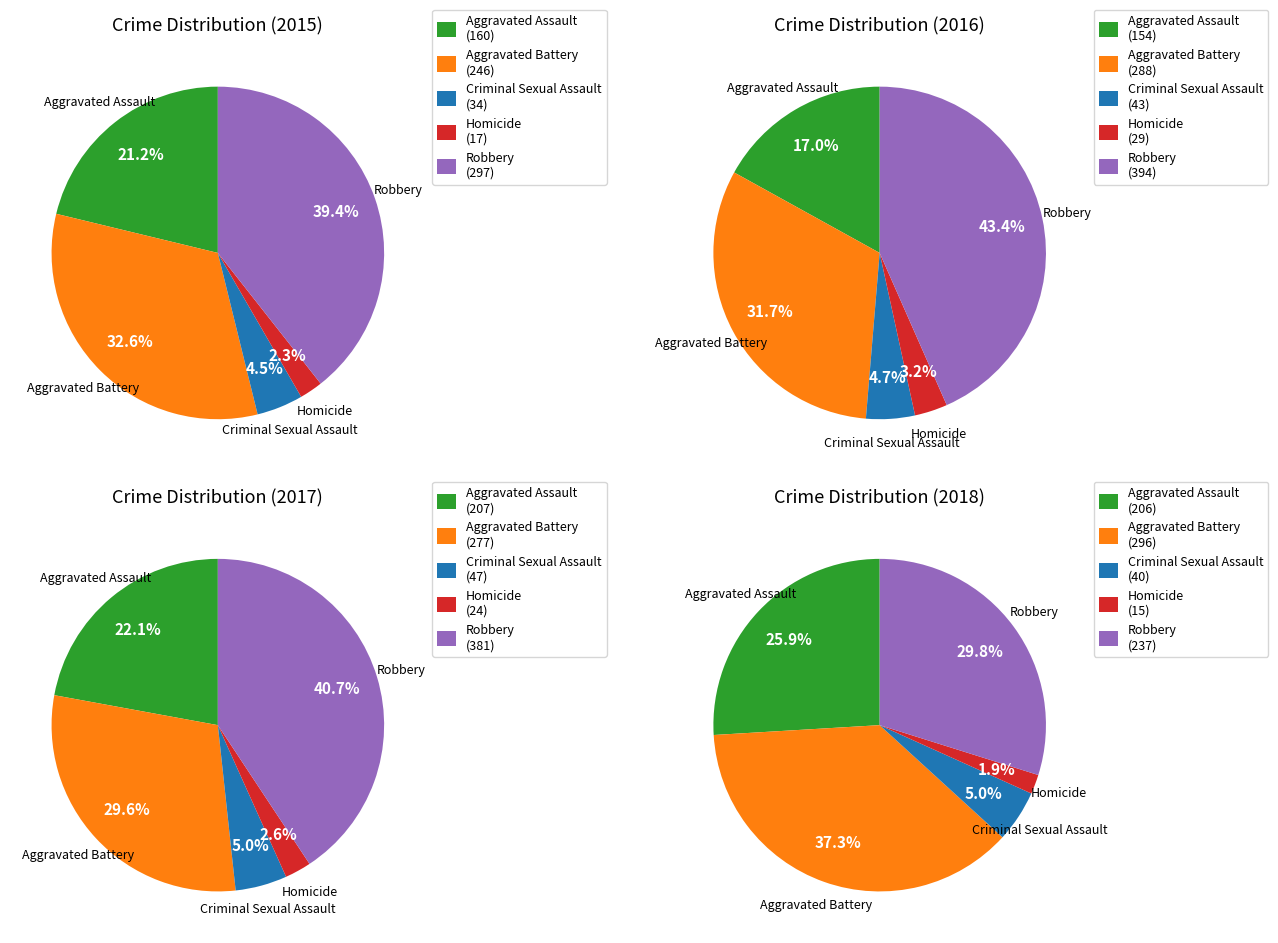

Rank the series by their average value, from highest to lowest.

values_2017, values_2016, values_2018, values_2015